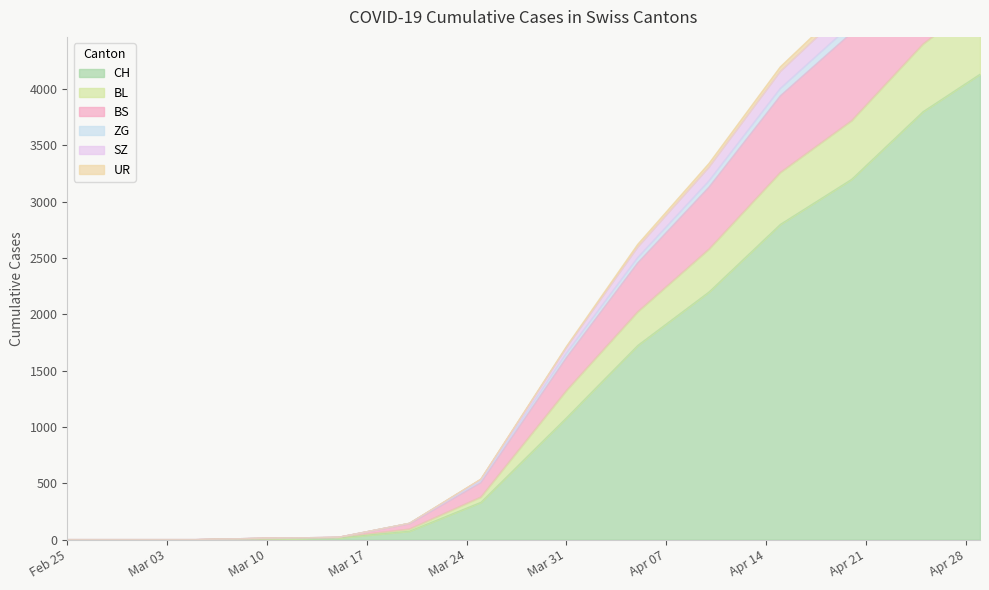

Which label corresponds to the largest value in the chart?

2020-04-29